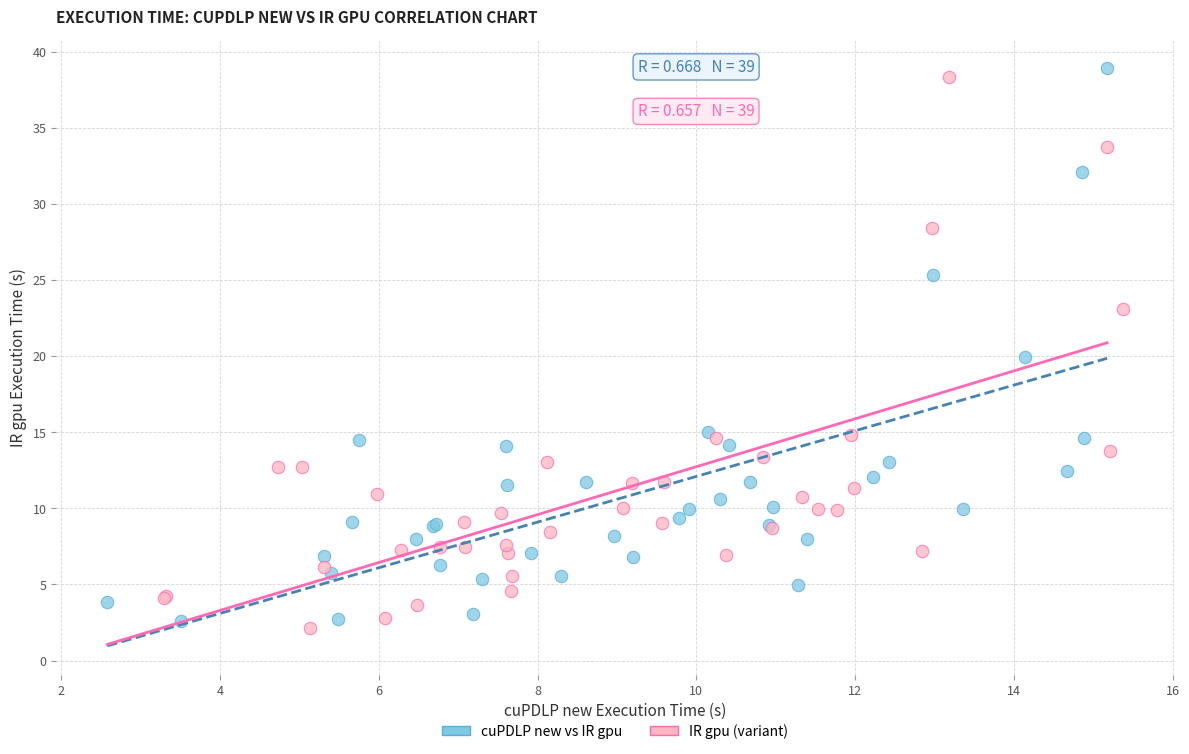

What are all the series names shown in the legend?

cuPDLP new vs IR gpu, IR gpu (variant)